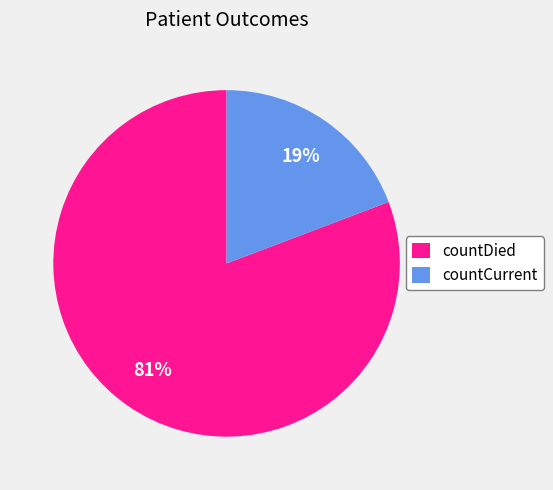

Which has a higher value, countDied or countCurrent?

countDied